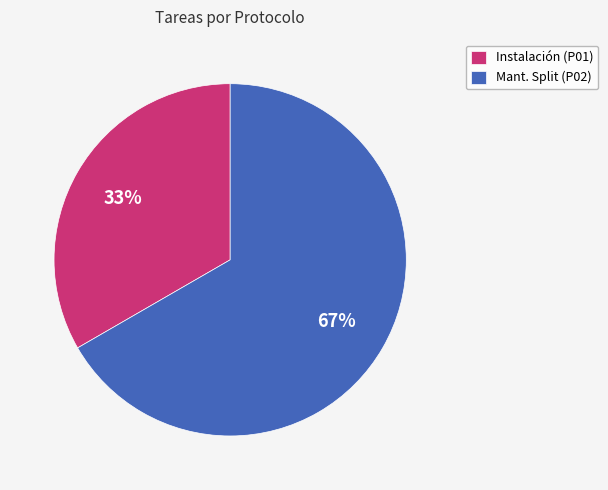

Does any single category account for the majority?

Yes